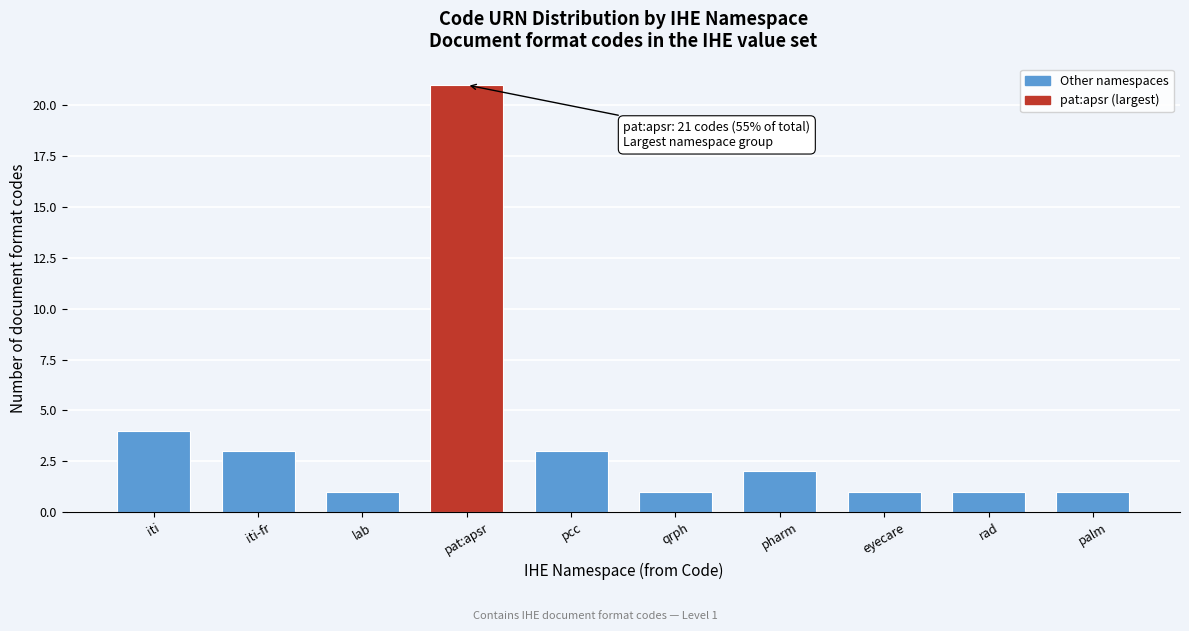

Reading left to right, what are all the values shown in this chart?

iti=4	iti-fr=3	lab=1	pat:apsr=21	pcc=3	qrph=1	pharm=2	eyecare=1	rad=1	palm=1